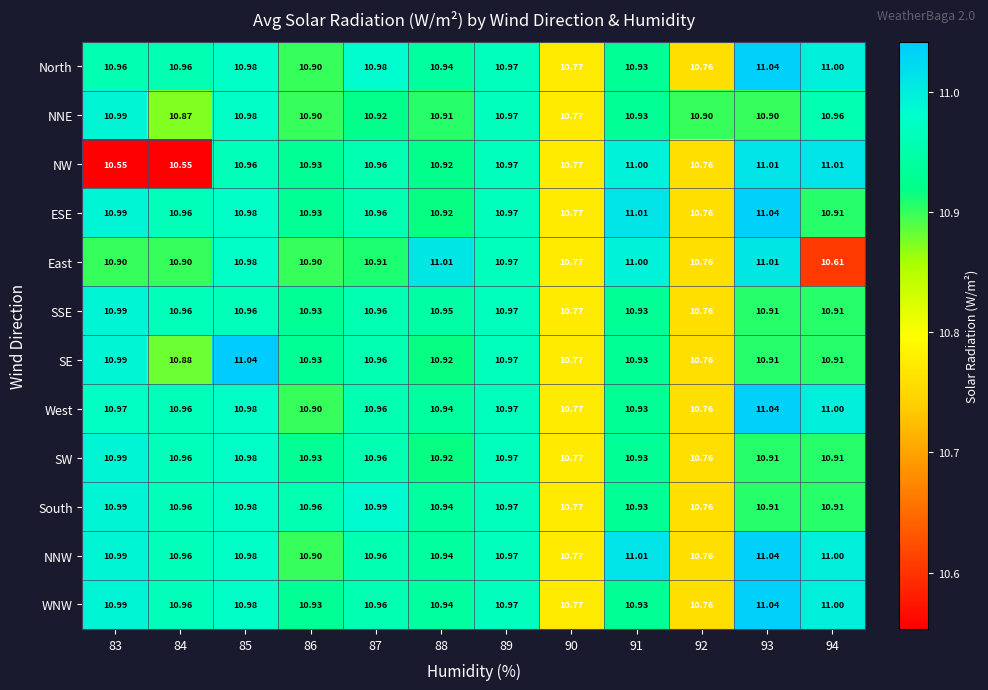

Between 85 and 94, which series saw the biggest shift?

East